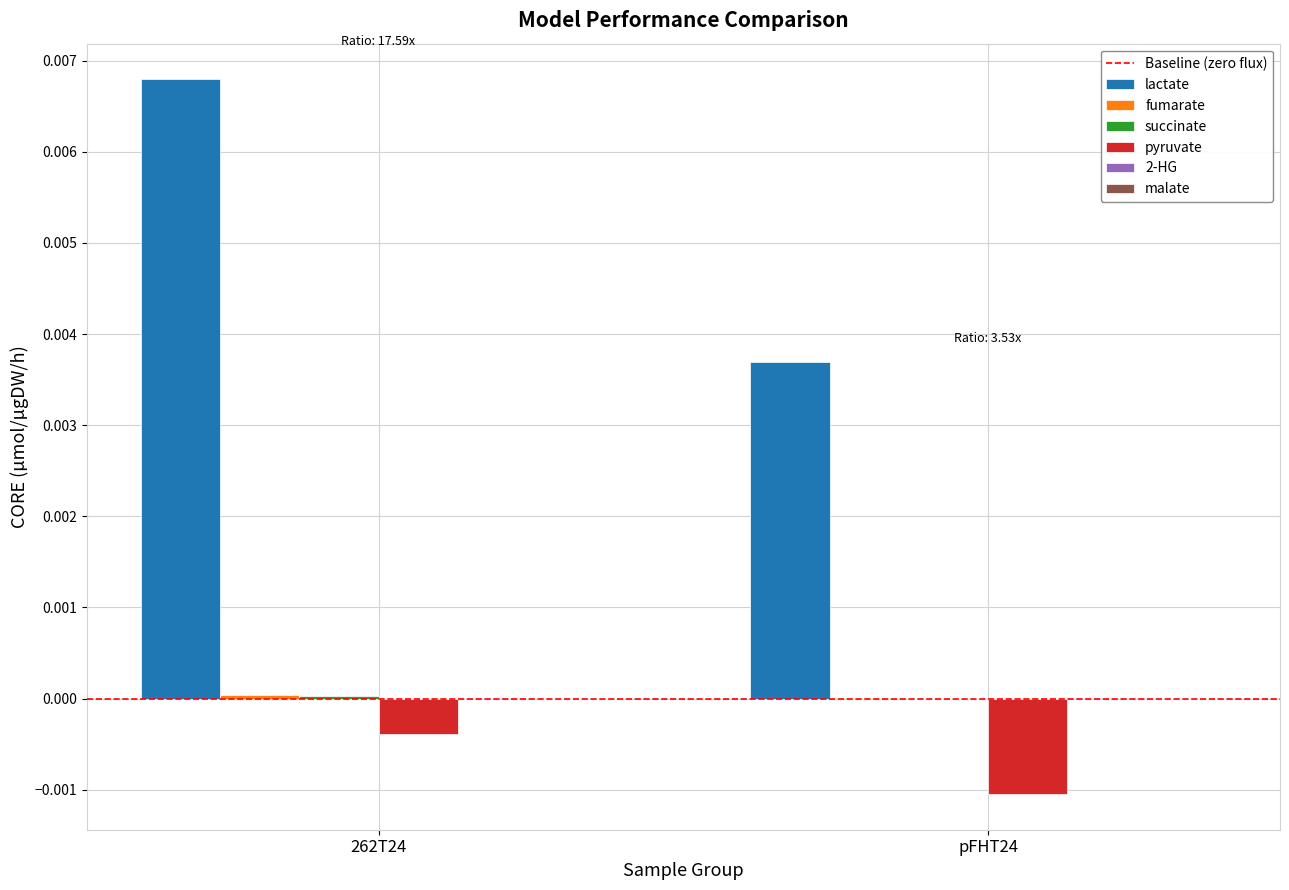

Which series changed the most between 262T24 and pFHT24?

lactate